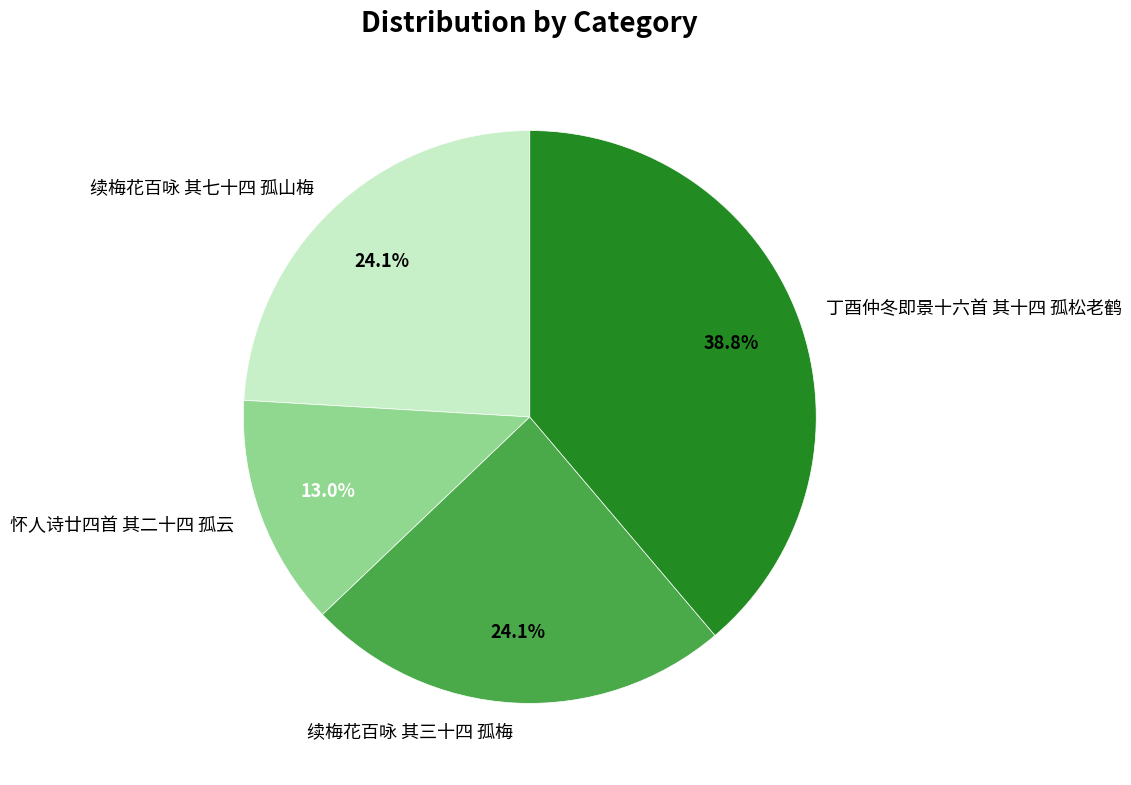

To the nearest percent, what is the difference between the 怀人诗廿四首 其二十四 孤云 and 续梅花百咏 其三十四 孤梅 slice percentages?

11%